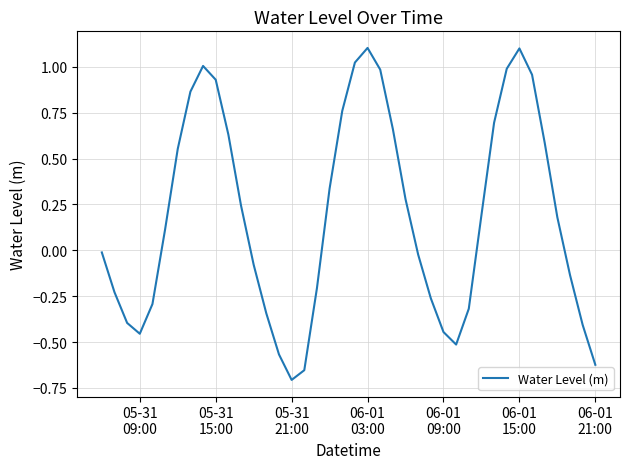

What is the difference between the maximum and minimum values?

1.8